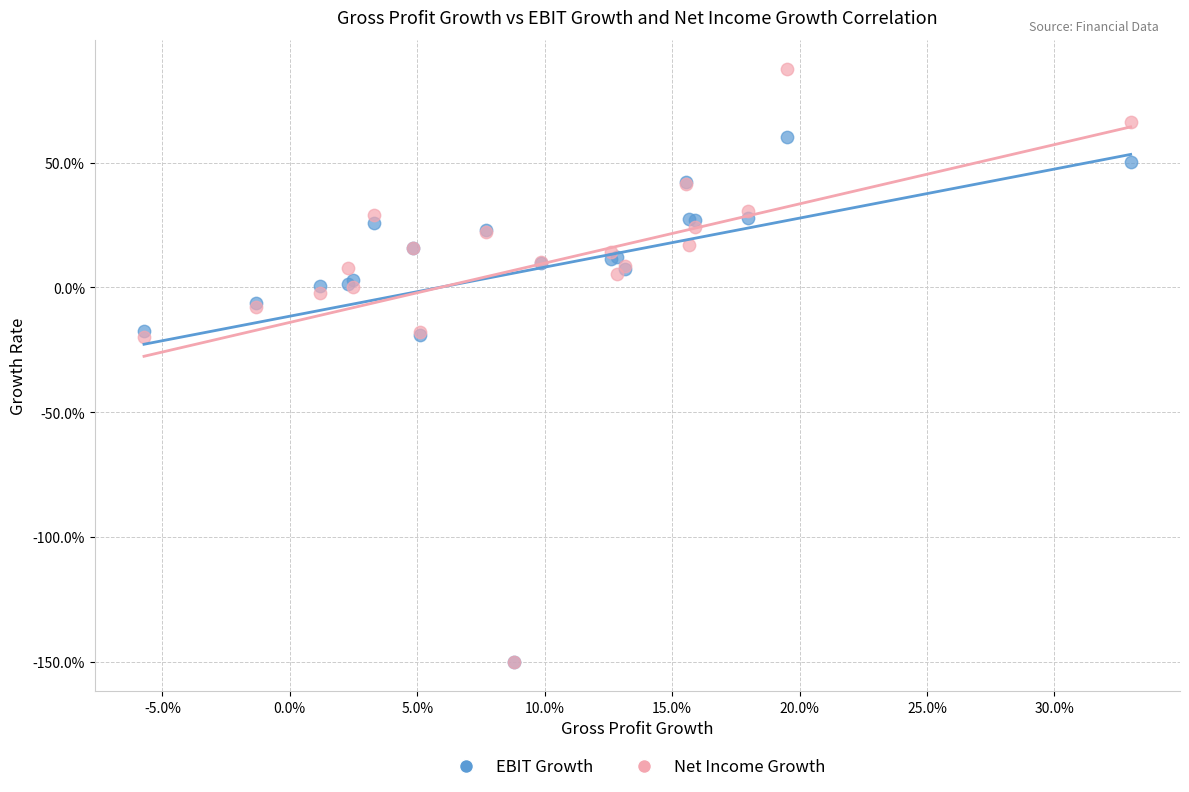

What are all the series names shown in the legend?

EBIT Growth, Net Income Growth